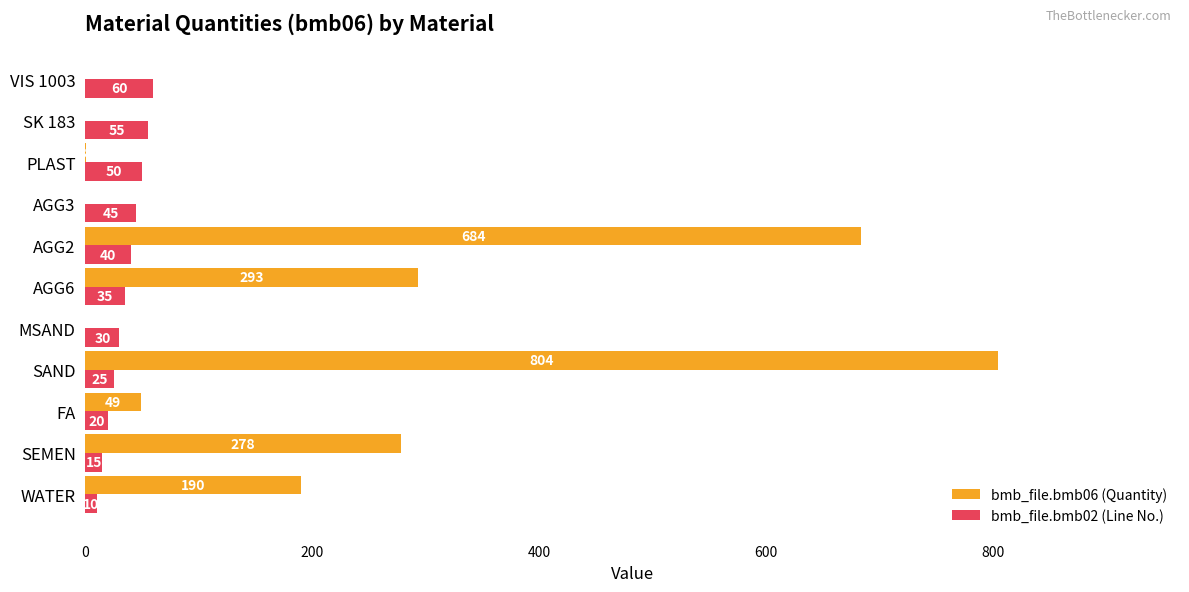

At which category is the sum across all series the highest?

SAND